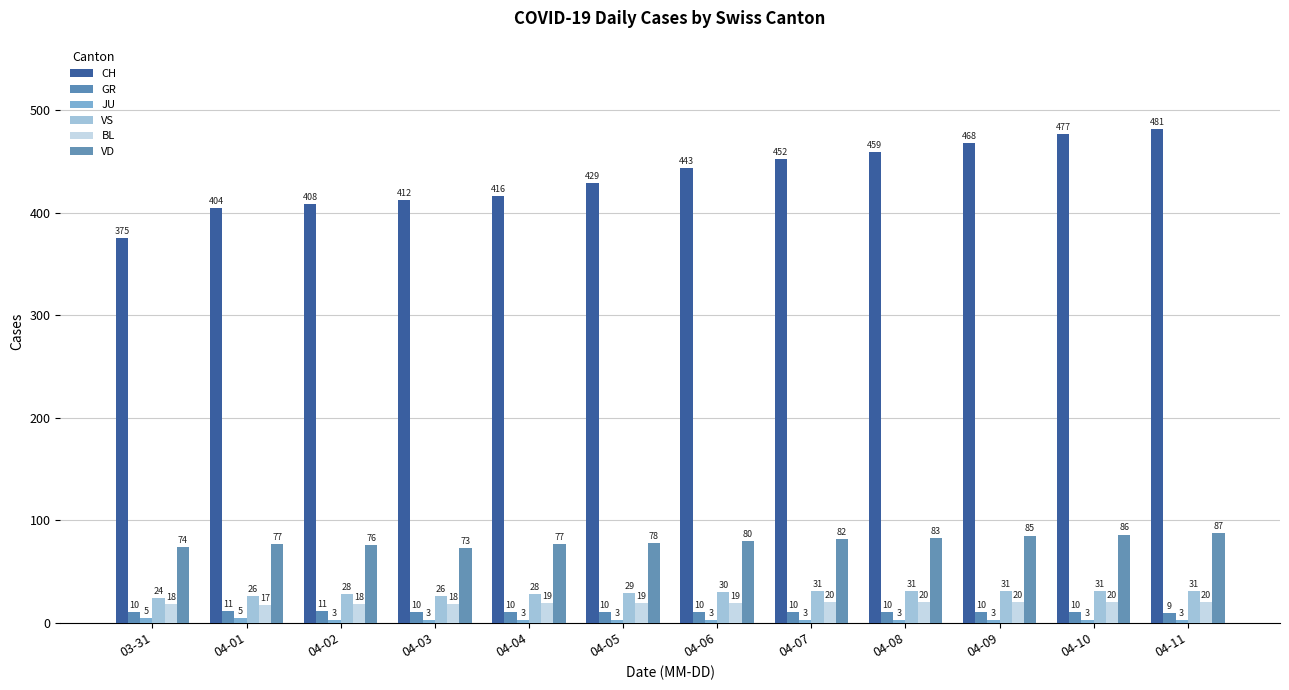

Which series has the largest range (max minus min)?

CH